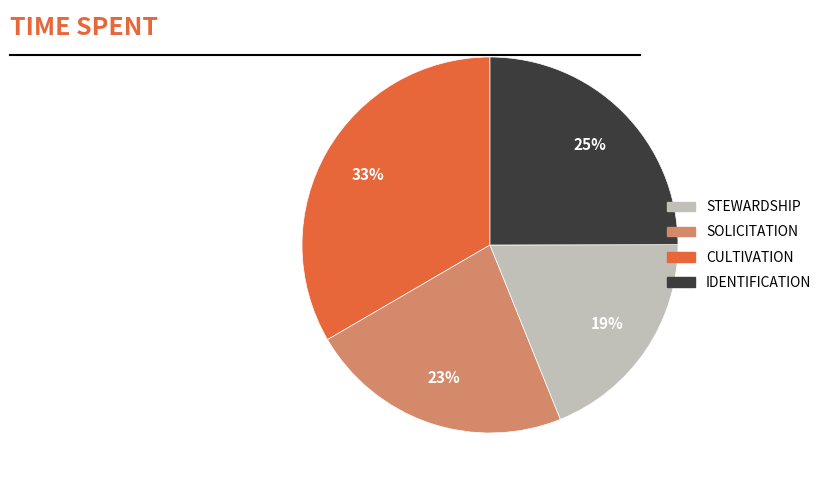

Does any single category account for the majority?

No